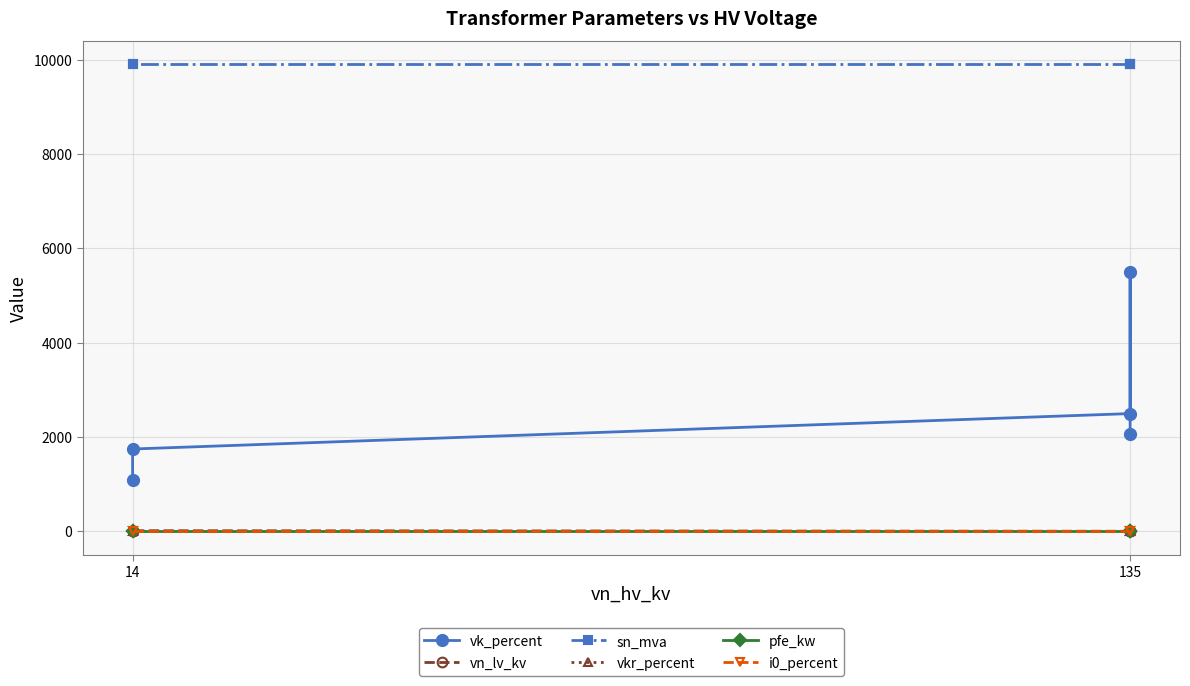

True or false: vn_lv_kv and i0_percent cross at least once.

False